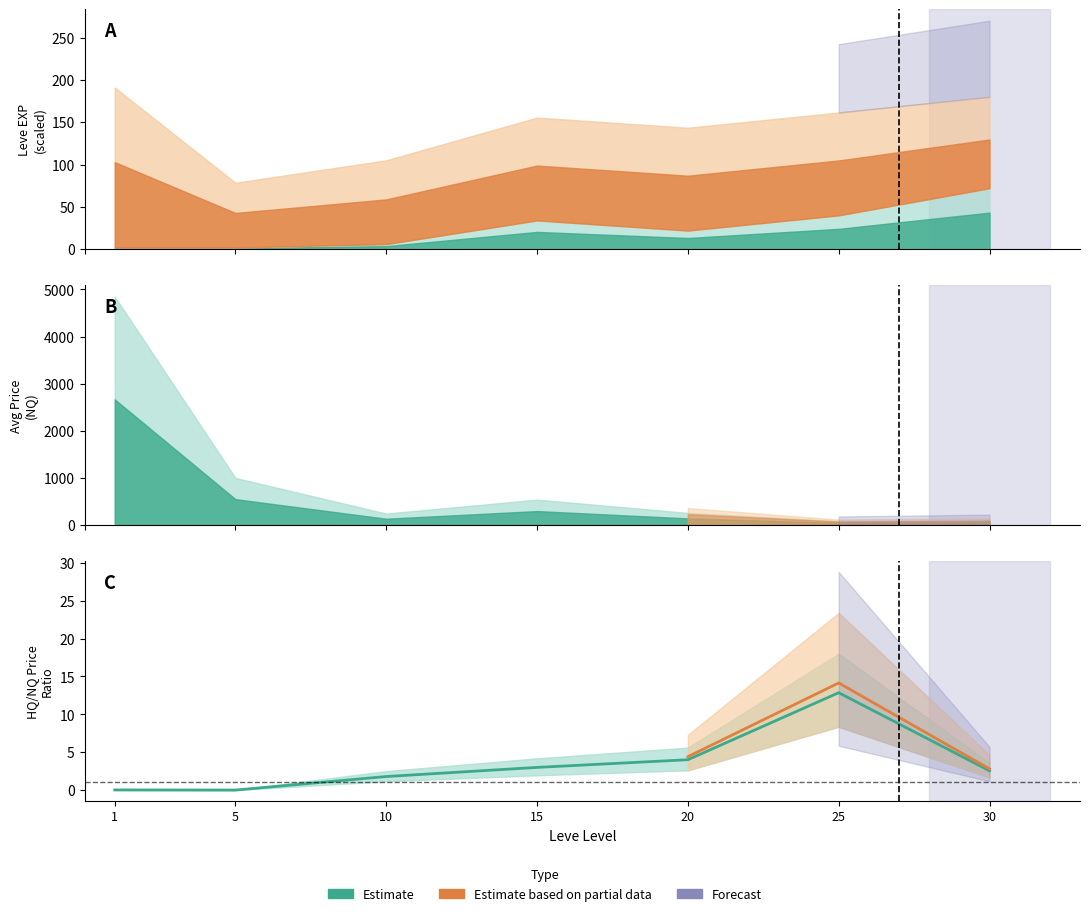

What is the average value?

3.5